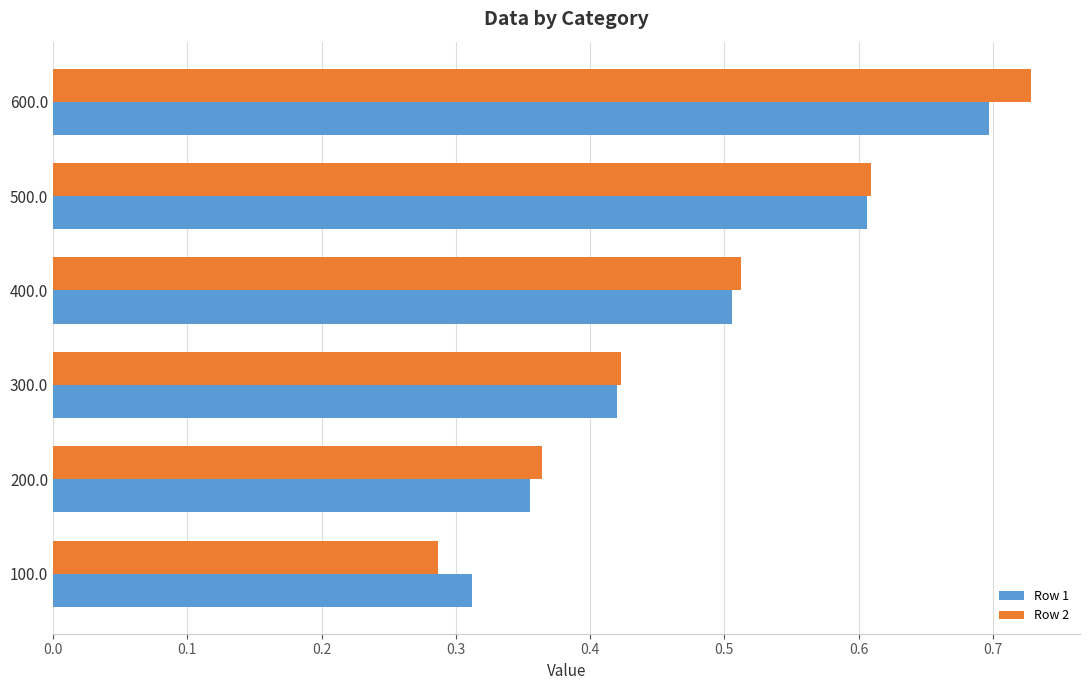

The value of Row 1 at 500.0 is 0.6. True or false?

True